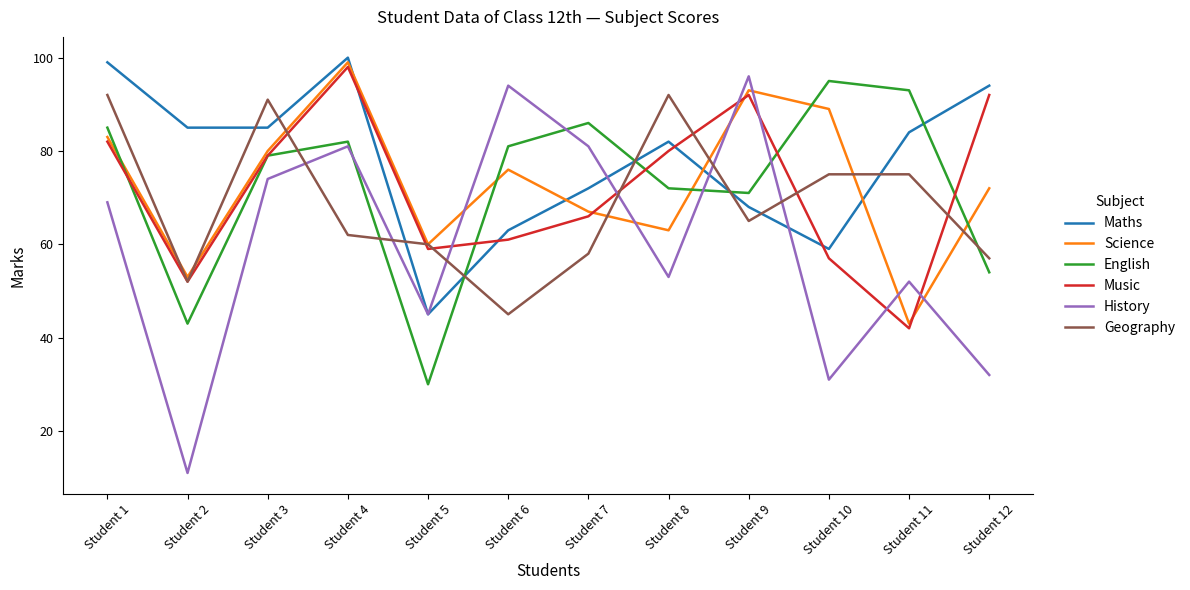

At which category does Science reach its first local valley?

Student 2